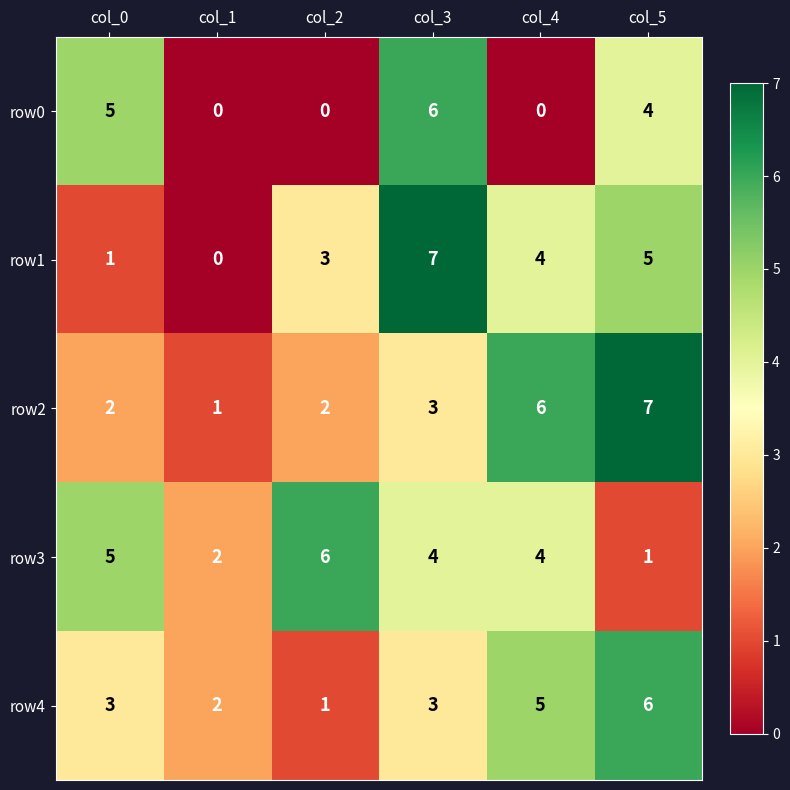

What is the sum of the row0 values at col_3 and col_1?

6